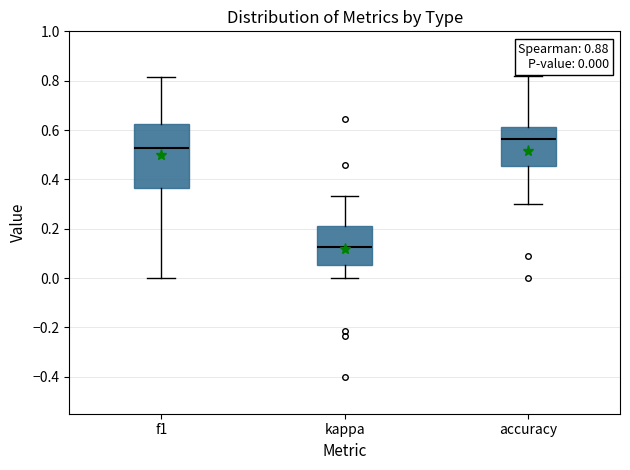

Comparing the boxes themselves (not the whiskers), which one is the tallest?

f1